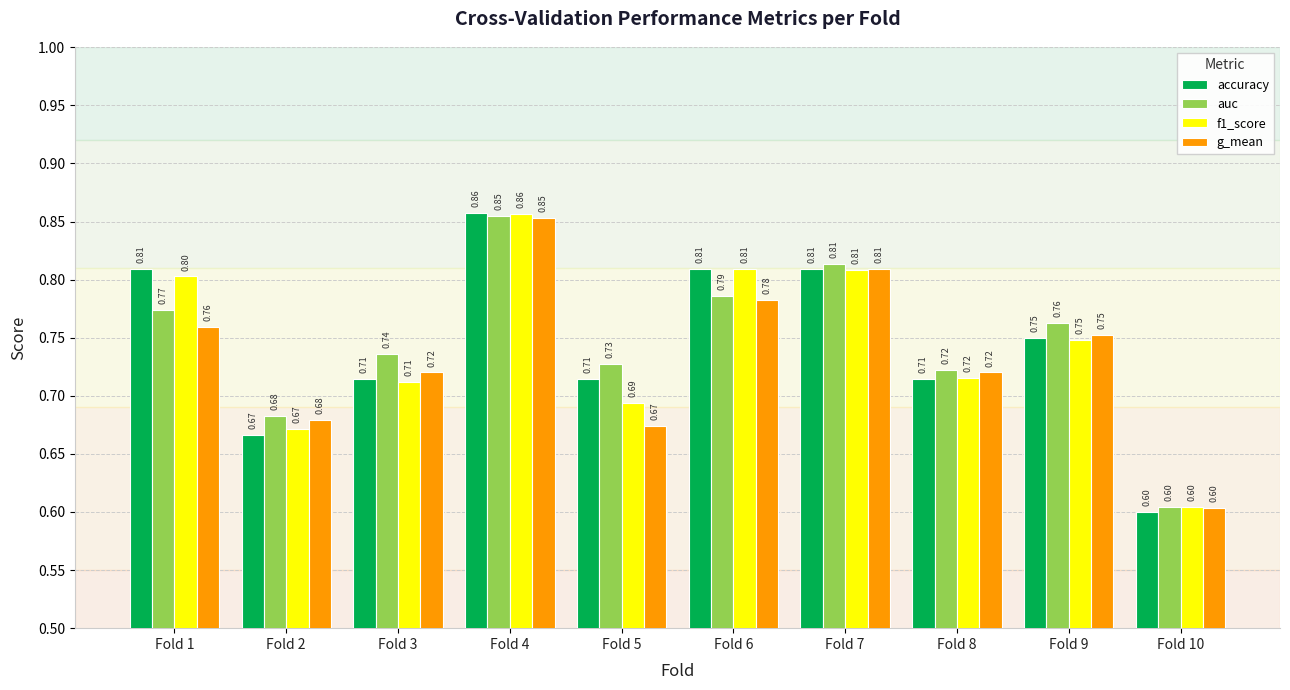

List the series in order of their overall mean, highest first.

auc, accuracy, f1_score, g_mean